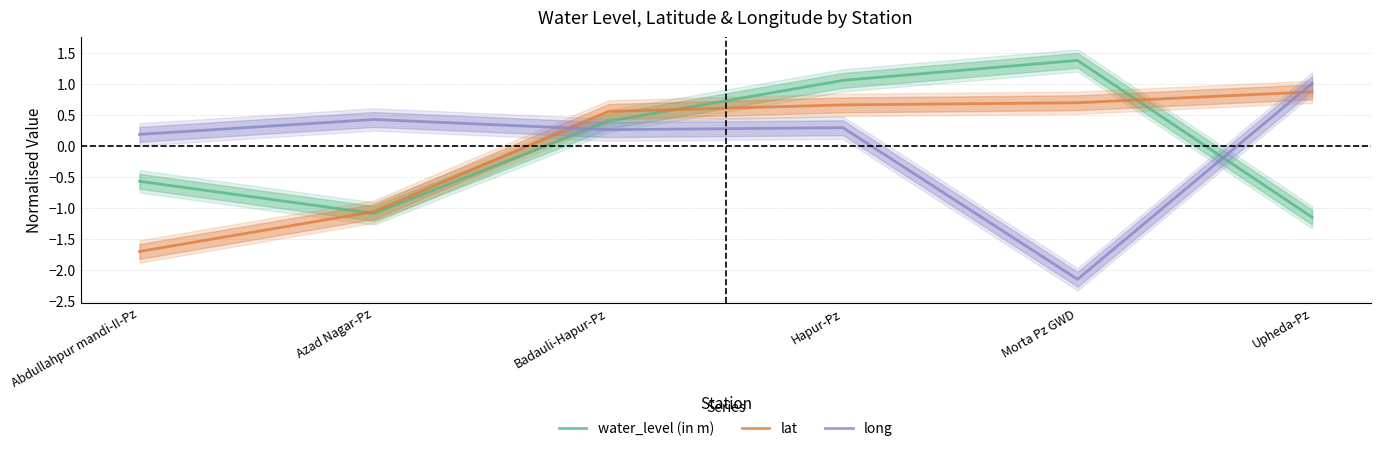

Where is long nearest to the value 0?

Abdullahpur mandi-II-Pz